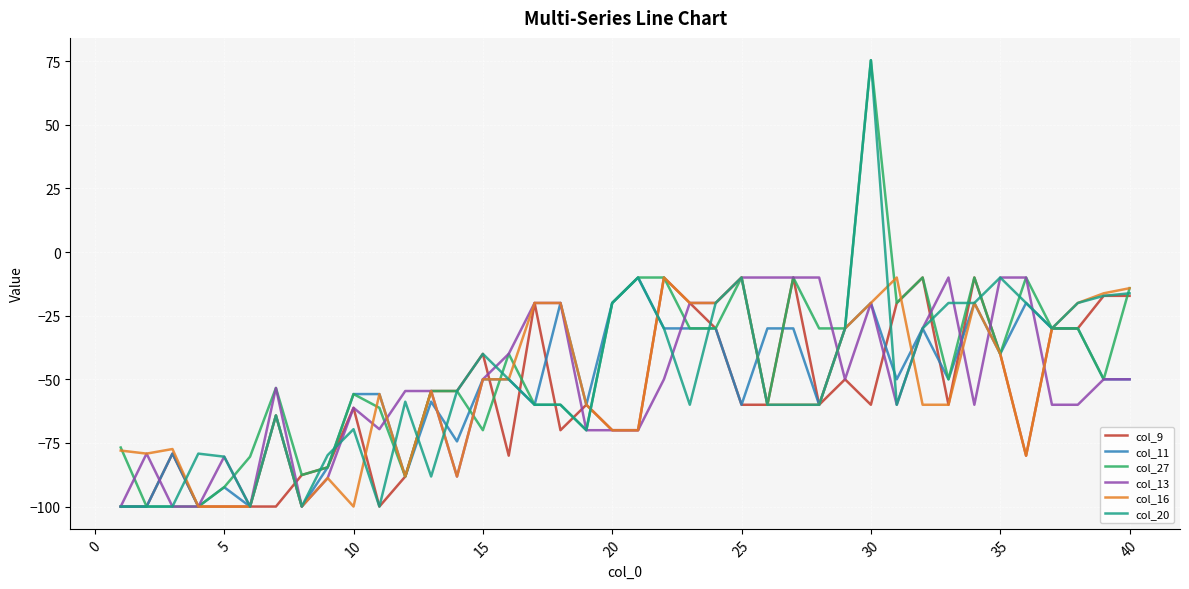

Which series has the largest total across all categories?

col_27